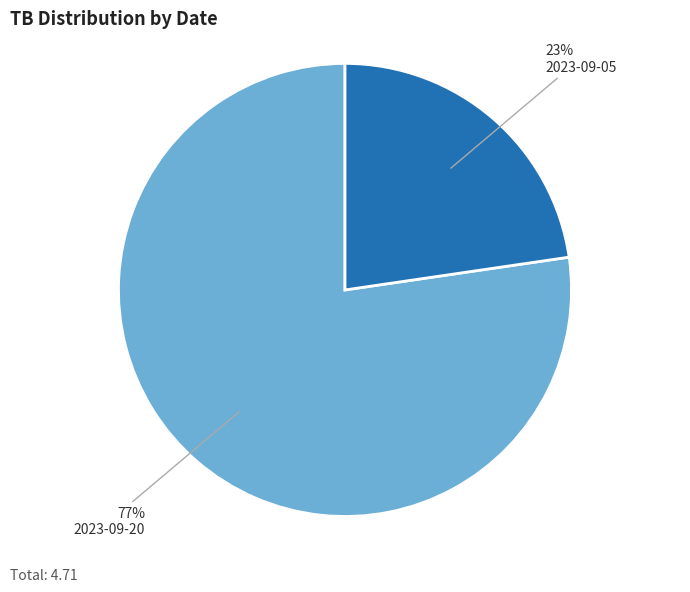

How many slices are in this pie chart?

2